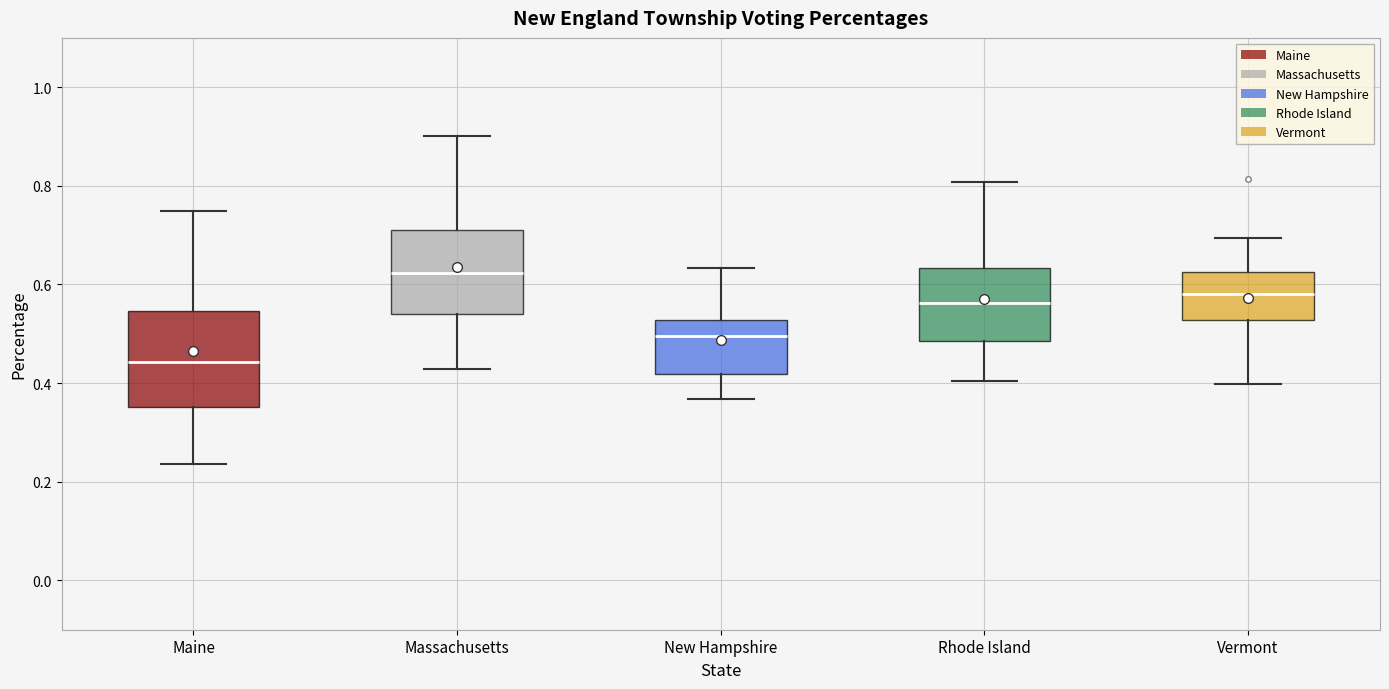

Reading left to right, read every box against the y-axis: the position of its median line, the range the box covers, and the ends of its whiskers. The values are not printed on the chart, so give them approximately, as read against the axis.

Maine: median 0.44, box 0.36 to 0.54, whiskers 0.24 to 0.74
Massachusetts: median 0.62, box 0.54 to 0.72, whiskers 0.42 to 0.90
New Hampshire: median 0.50, box 0.42 to 0.52, whiskers 0.36 to 0.64
Rhode Island: median 0.56, box 0.48 to 0.64, whiskers 0.40 to 0.80
Vermont: median 0.58, box 0.52 to 0.62, whiskers 0.40 to 0.70